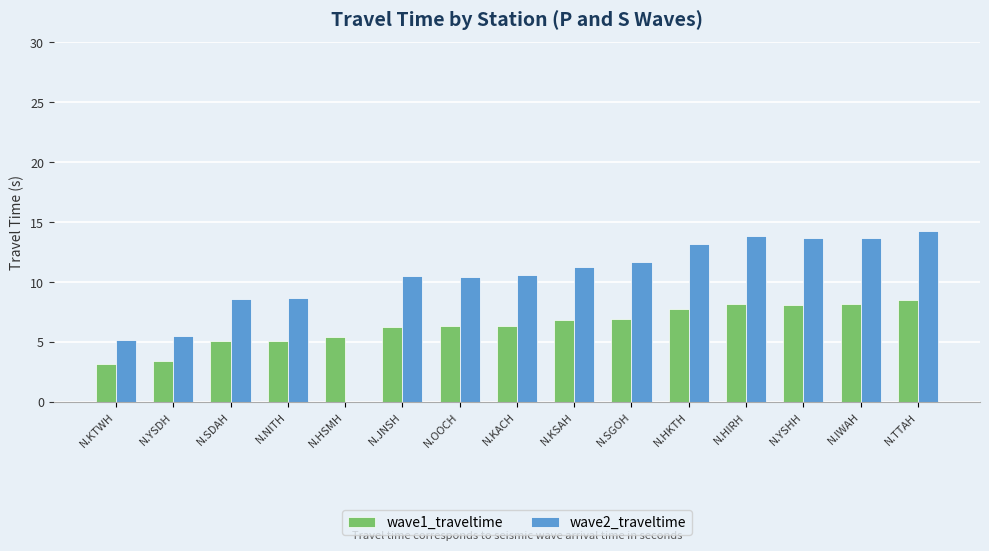

What value does the wave2_traveltime series have at N.NITH?

8.7